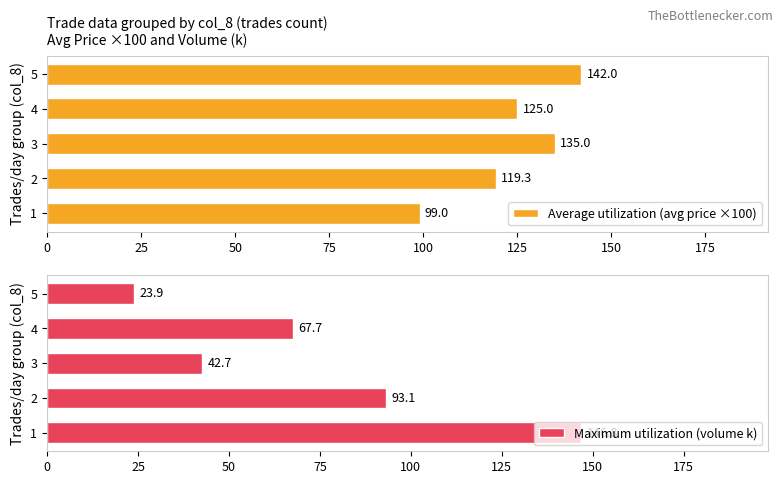

Reading right to left, what are all the values shown in this chart?

Average utilization (avg price ×100): 142.0	125.0	135.0	119.3	99.0
Maximum utilization (volume k): 23.9	67.7	42.7	93.1	146.8